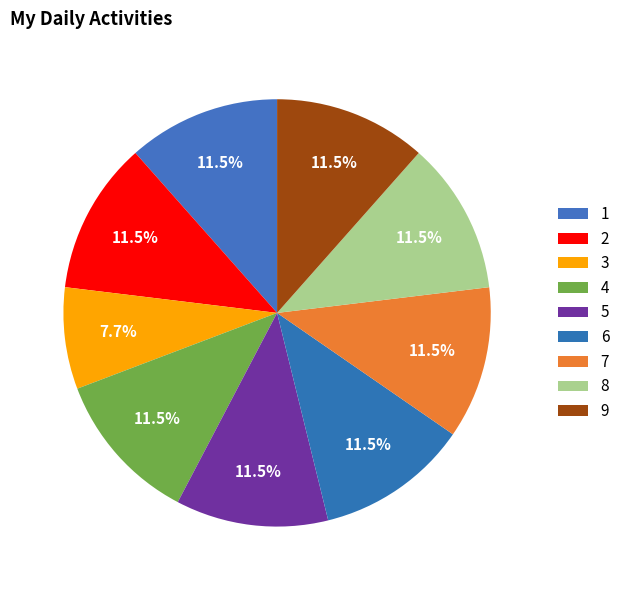

What percentage is NOT represented by 9?

88.5%